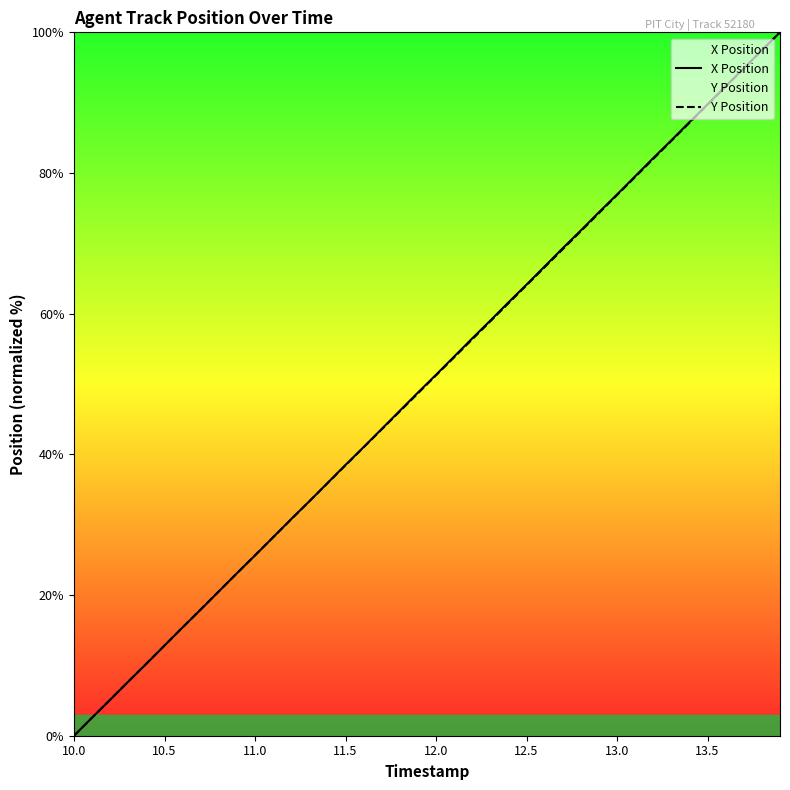

What is the highest value of the X Position series?

100.0